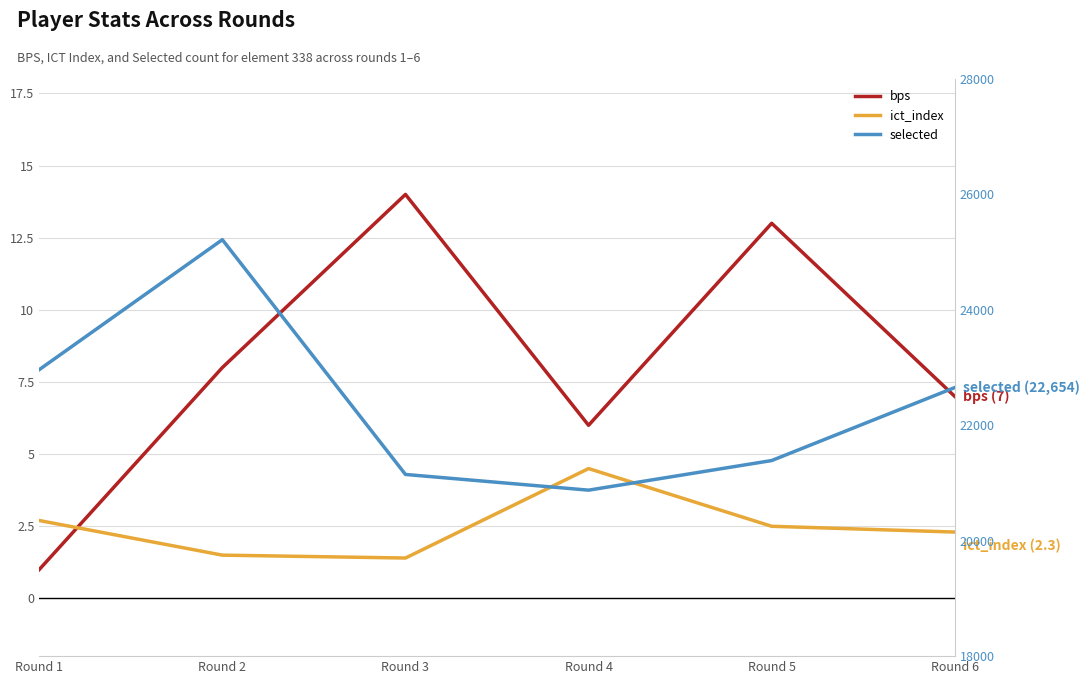

What is the value of the ict_index point at the 5th from the left?

2.5